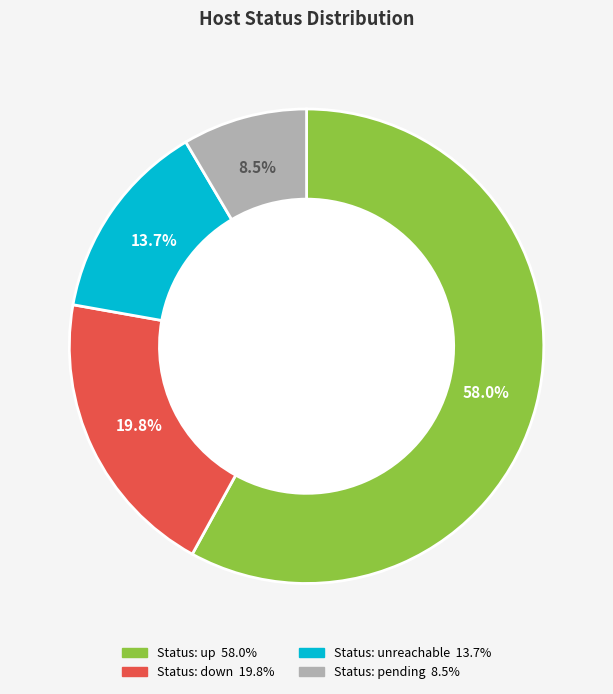

Is there a majority slice in this chart?

Yes